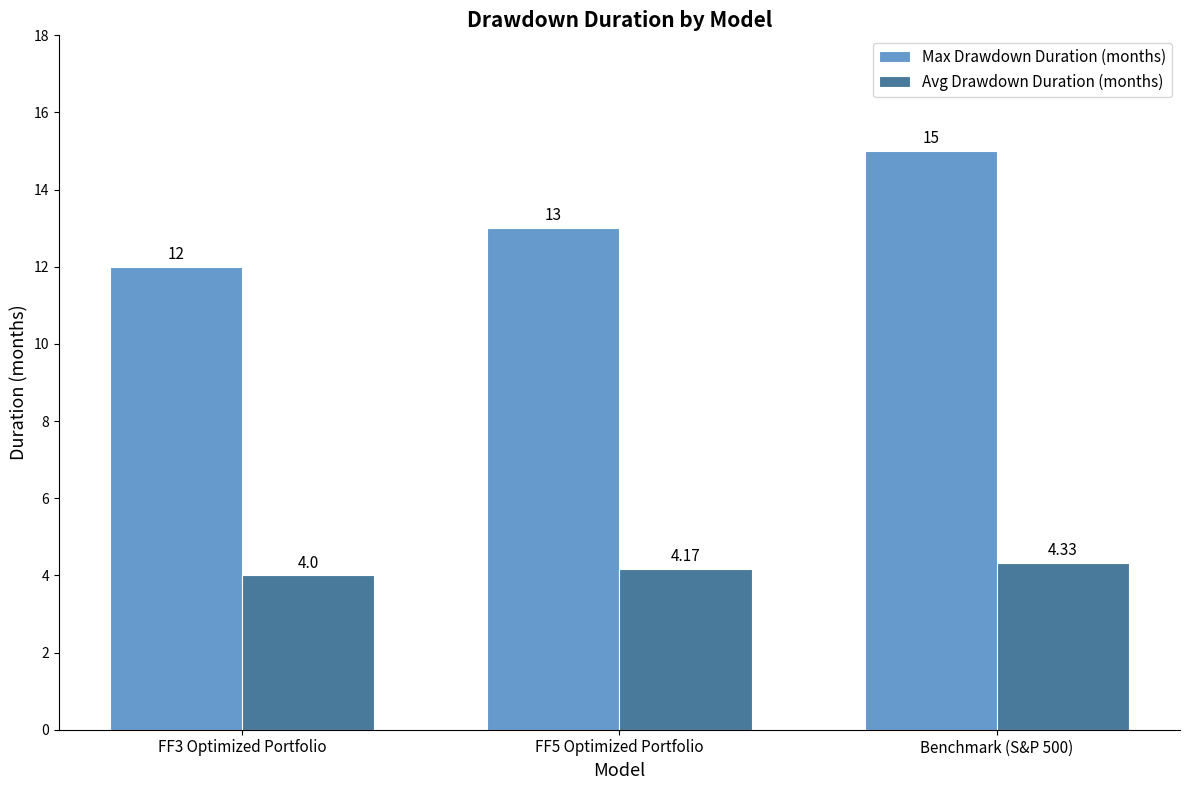

The Max Drawdown Duration (months) series shows 12.0 at FF3 Optimized Portfolio. True or false?

True